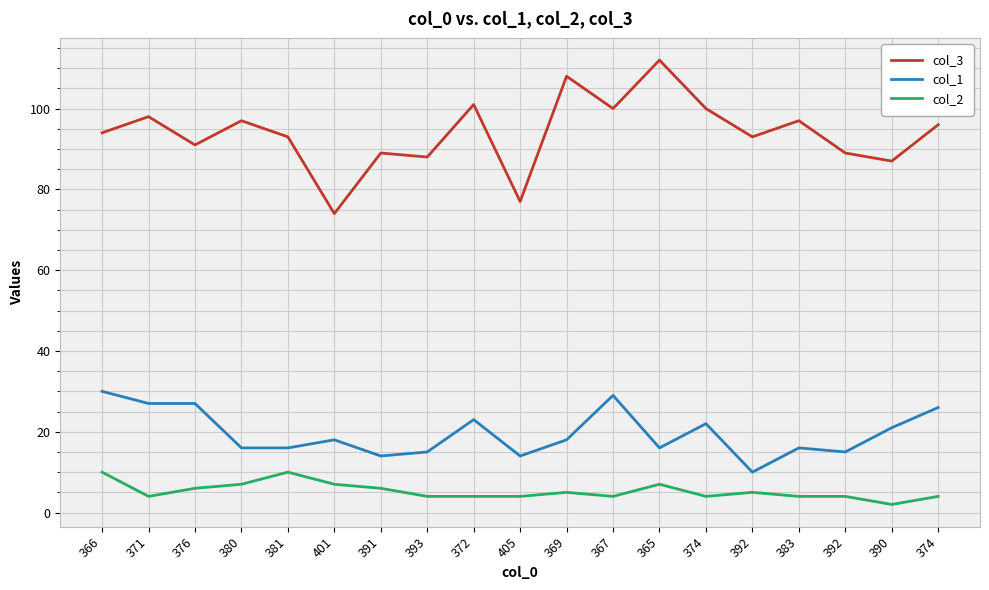

List the series in order of their peak value, lowest first.

col_2, col_1, col_3